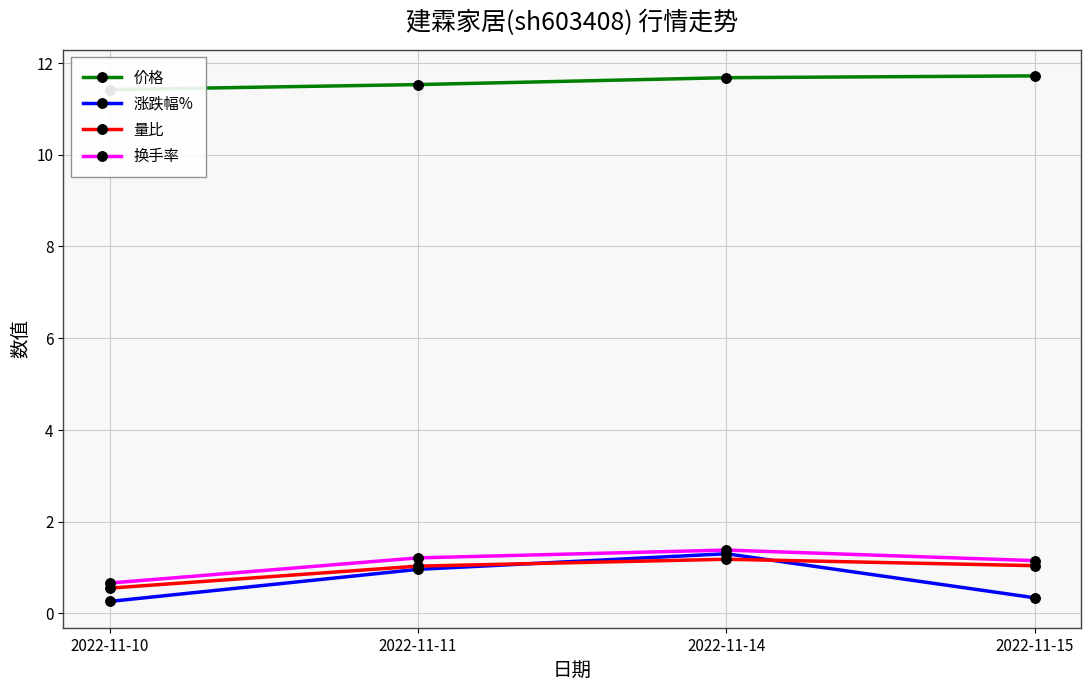

At 2022-11-15, list the series in order from smallest to largest.

涨跌幅%, 量比, 换手率, 价格